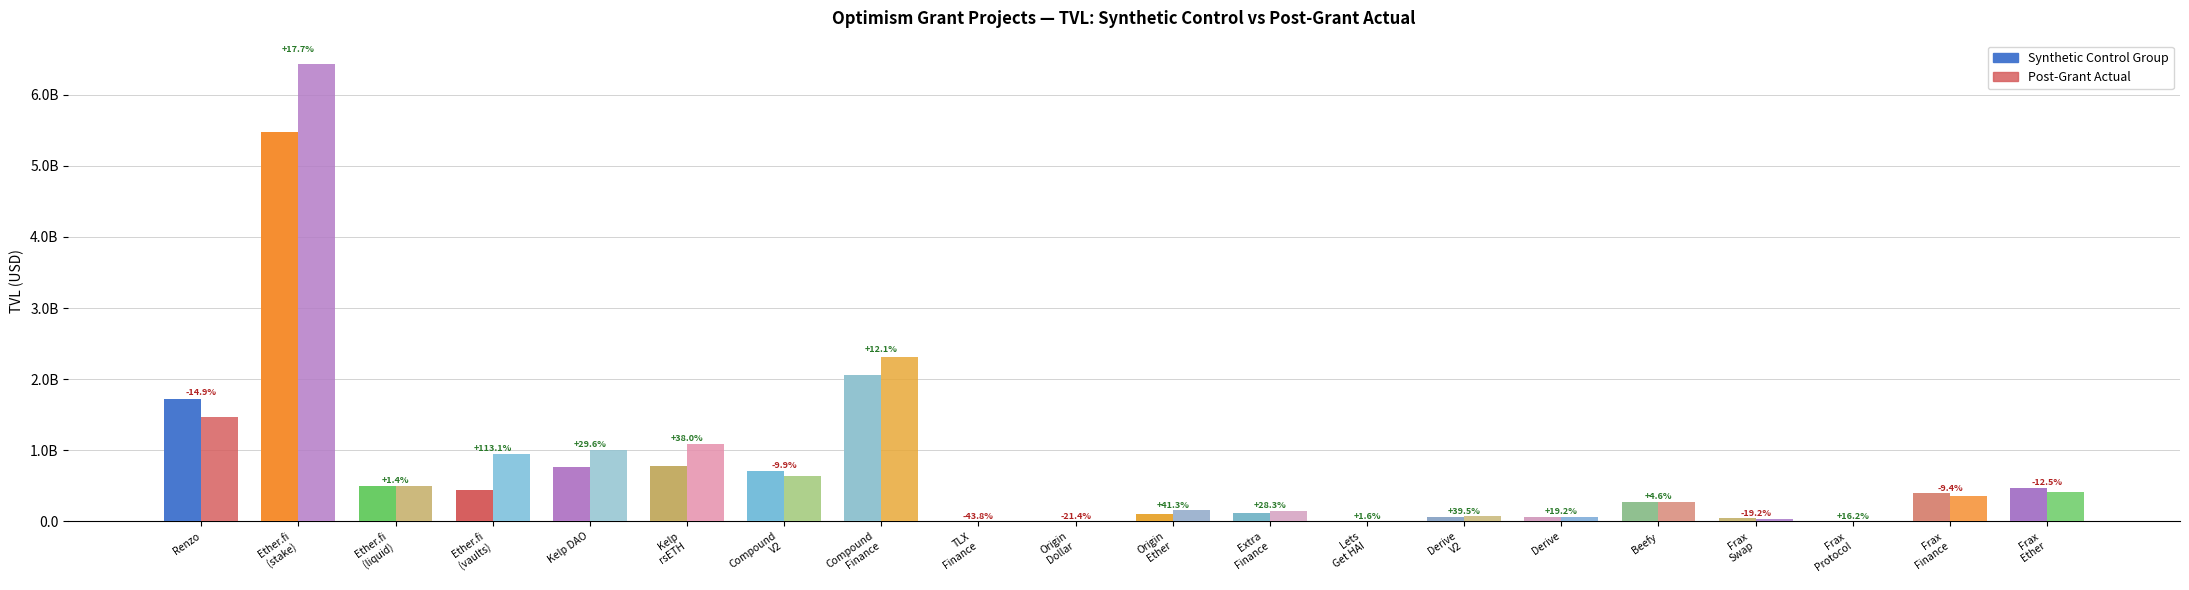

Are the bars grouped side by side (vs. stacked)?

Yes